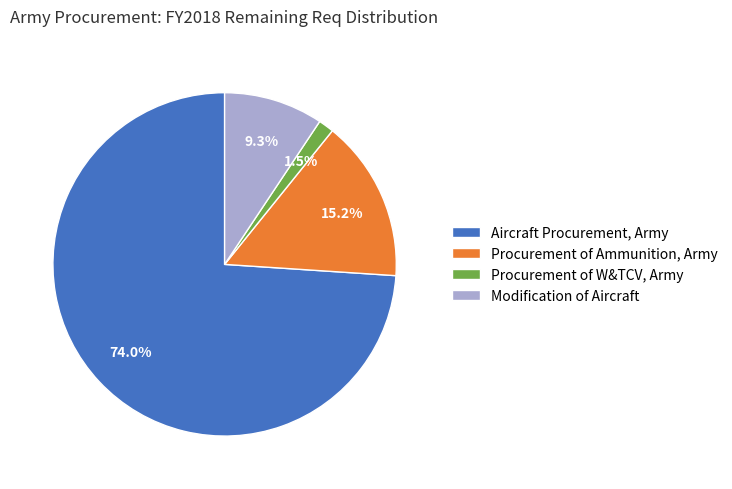

Is there any slice that represents more than half of the pie?

Yes